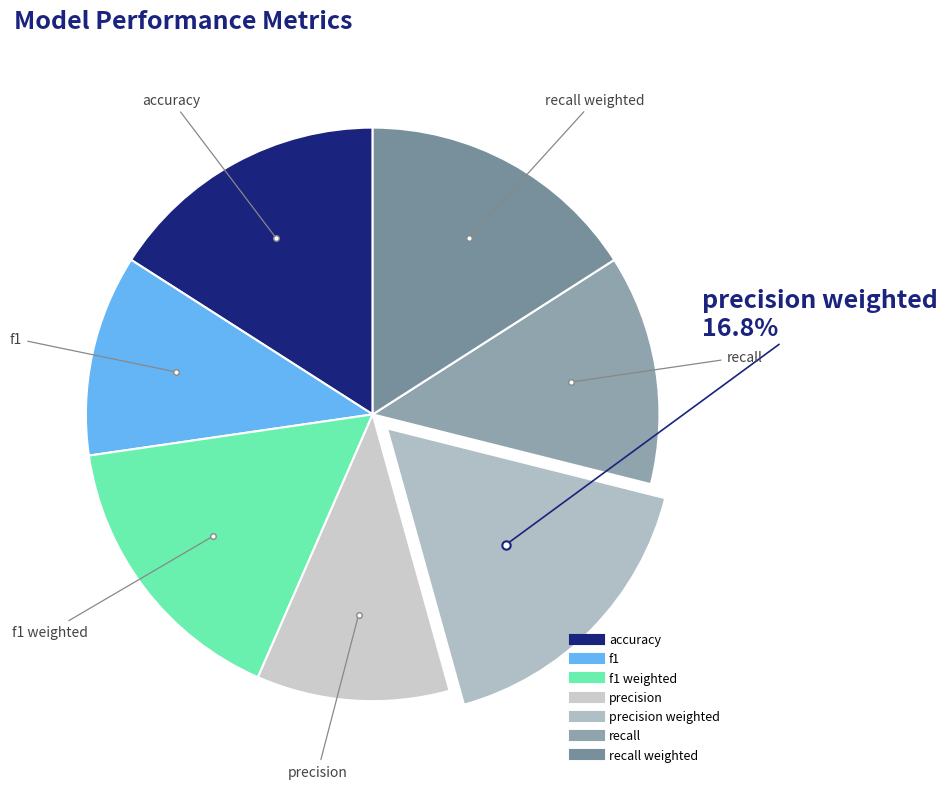

How many segments does this pie chart have?

7